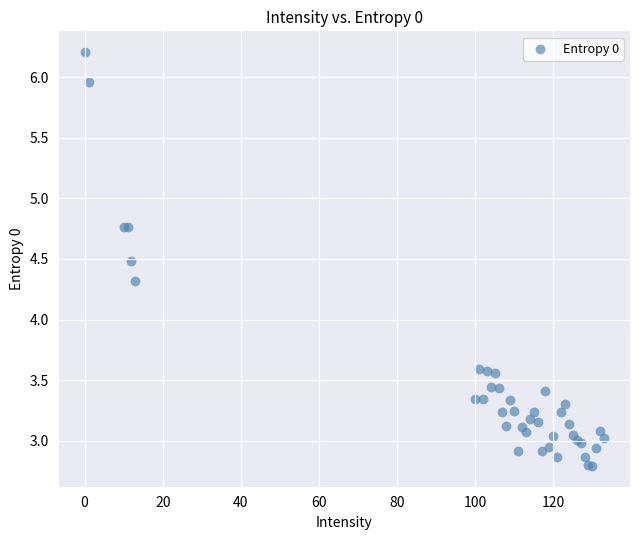

What Y value in the scatter plot is closest to 4?

4.3